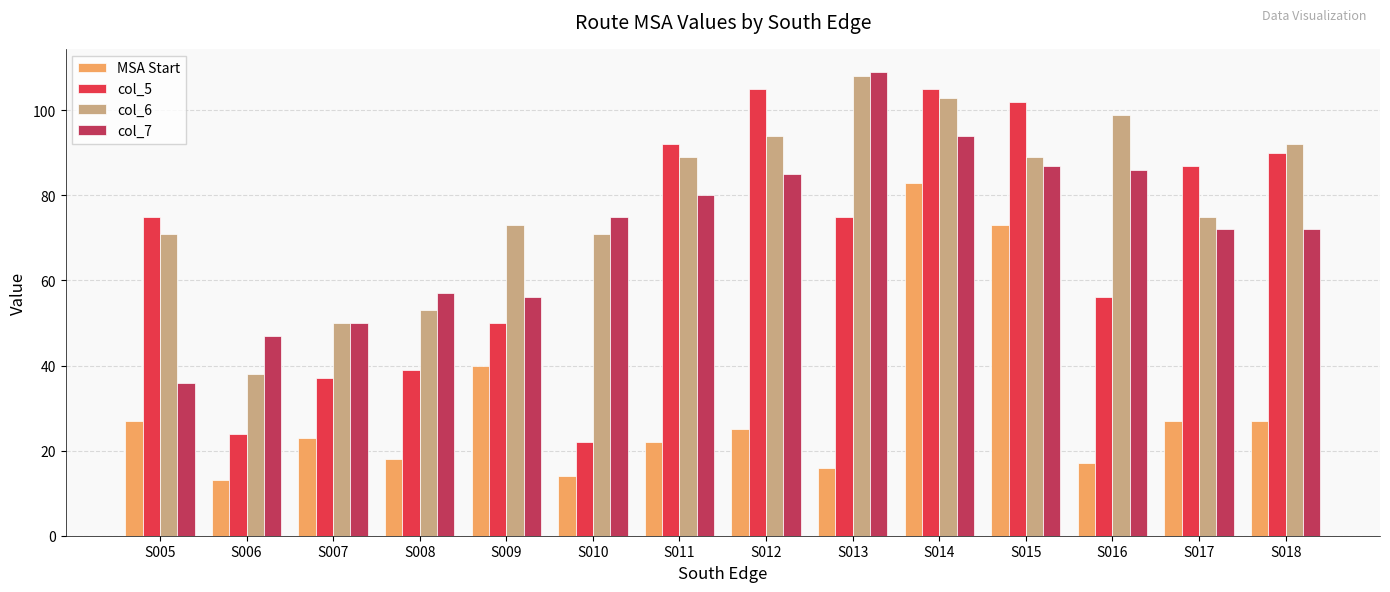

True or false: col_7 has a value of 85 at S012.

True